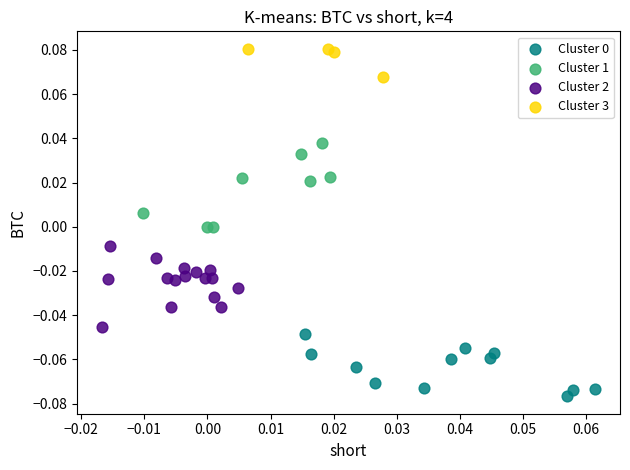

Which series contains the highest Y value?

Cluster 3